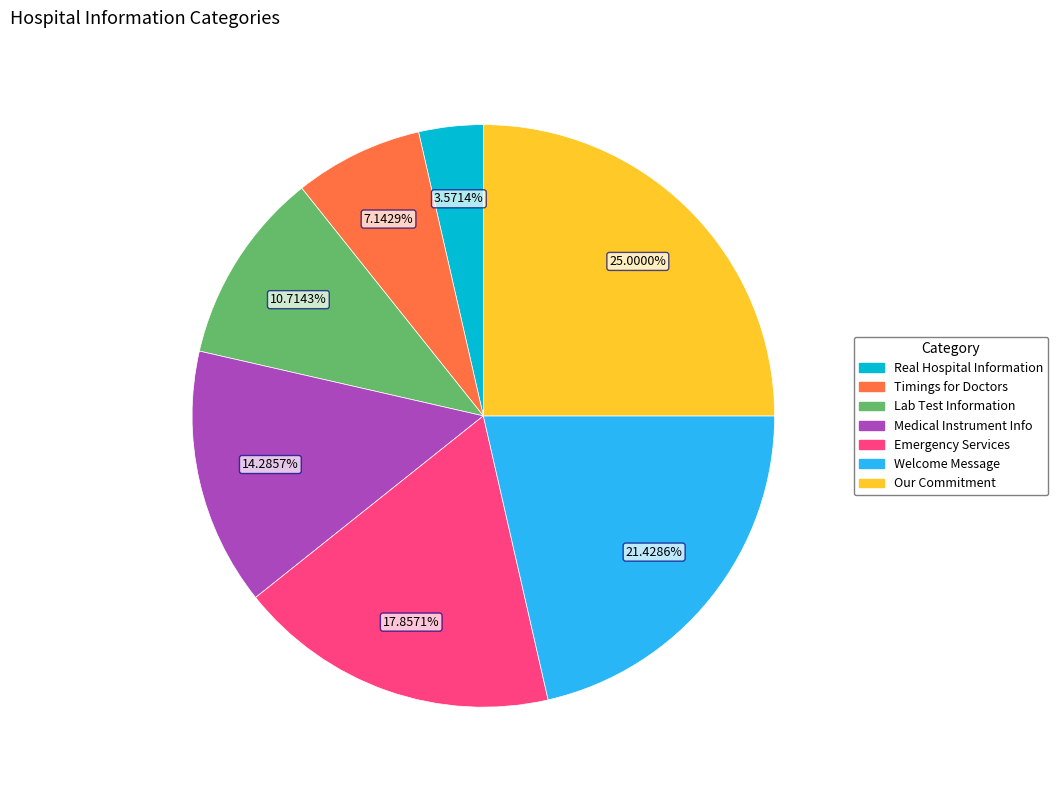

Does Welcome Message account for over 50% of the chart?

No